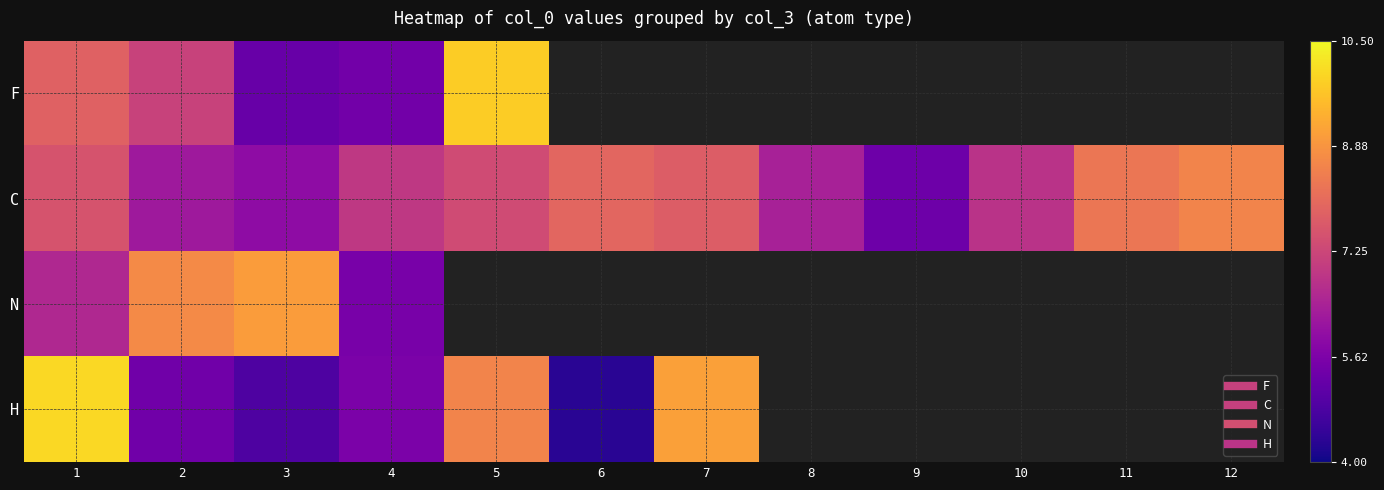

How many data points does each series have?

12